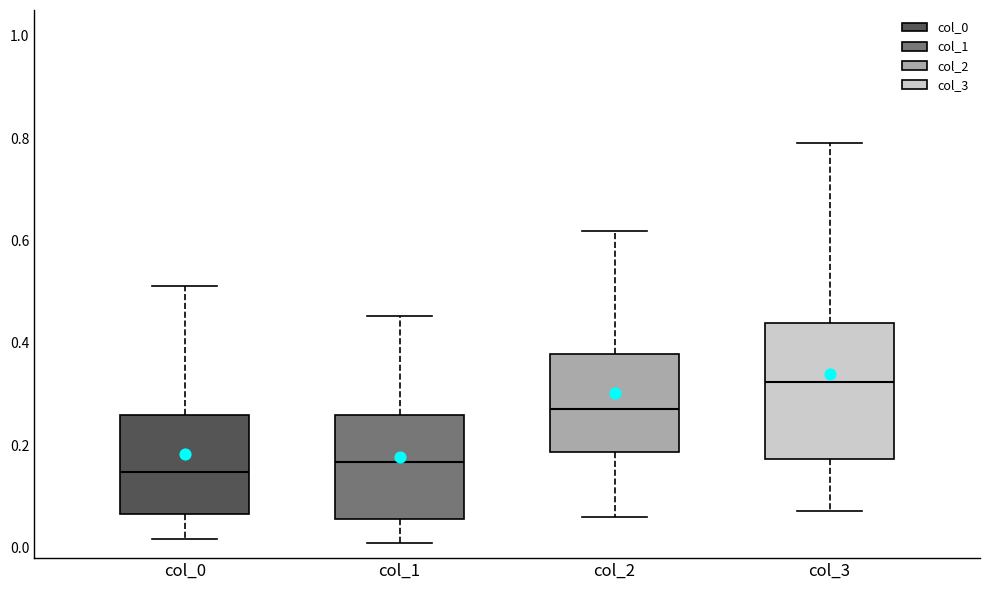

Which box has the highest median line?

col_3